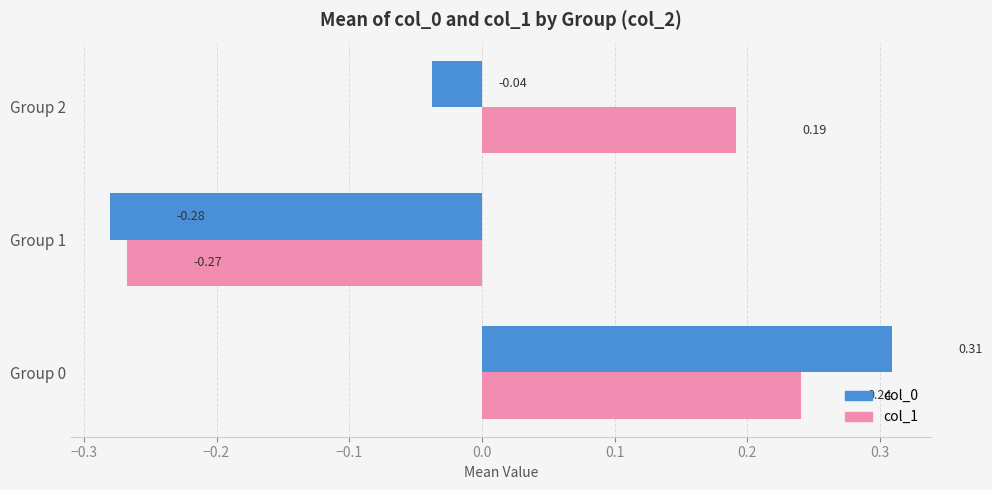

Which category has the lowest value in the col_1 series?

Group 1